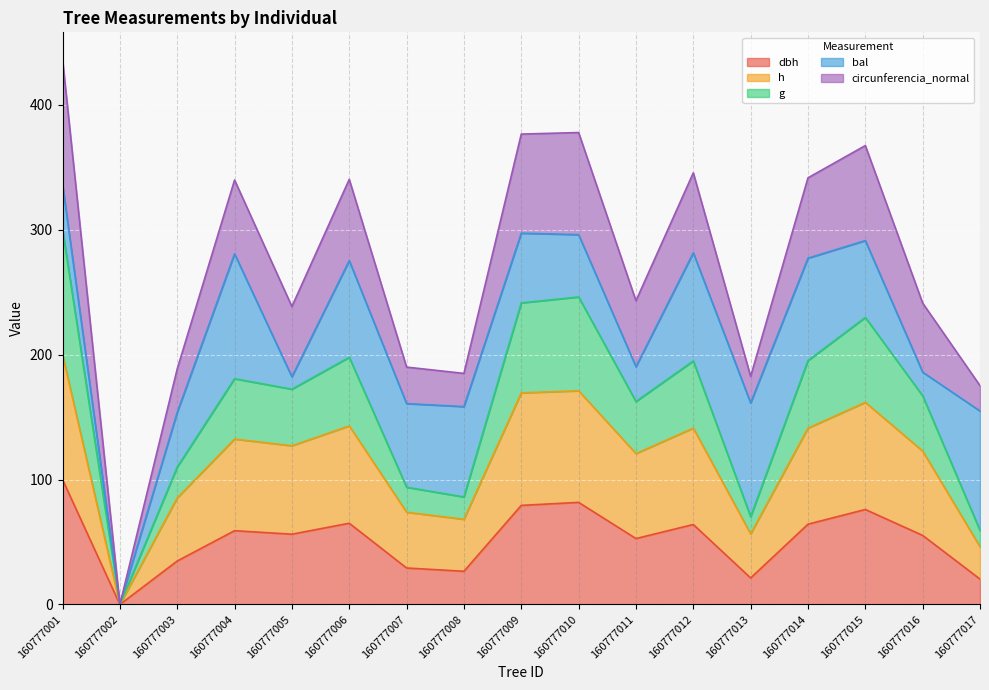

What is the sum of the dbh values at 160777001 and 160777014?

164.3